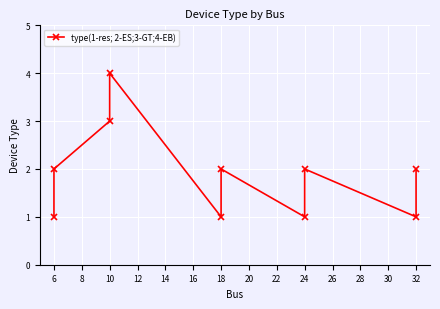

True or false: the data shows 2 at 18.

False